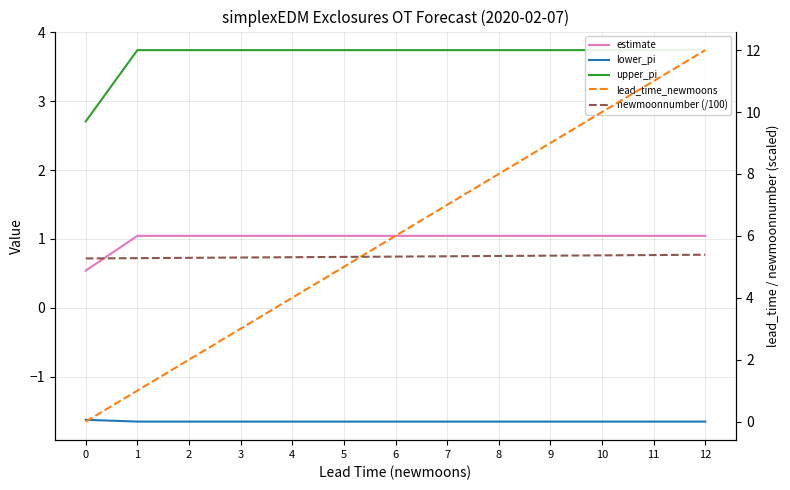

Reading right to left, extract all data points from this chart.

estimate: 1.0	1.0	1.0	1.0	1.0	1.0	1.0	1.0	1.0	1.0	1.0	1.0	0.5
lower_pi: -1.7	-1.7	-1.7	-1.7	-1.7	-1.7	-1.7	-1.7	-1.7	-1.7	-1.7	-1.7	-1.6
upper_pi: 3.7	3.7	3.7	3.7	3.7	3.7	3.7	3.7	3.7	3.7	3.7	3.7	2.7
lead_time_newmoons: 12.0	11.0	10.0	9.0	8.0	7.0	6.0	5.0	4.0	3.0	2.0	1.0	0.0
newmoonnumber (/100): 5.4	5.4	5.4	5.4	5.3	5.3	5.3	5.3	5.3	5.3	5.3	5.3	5.3